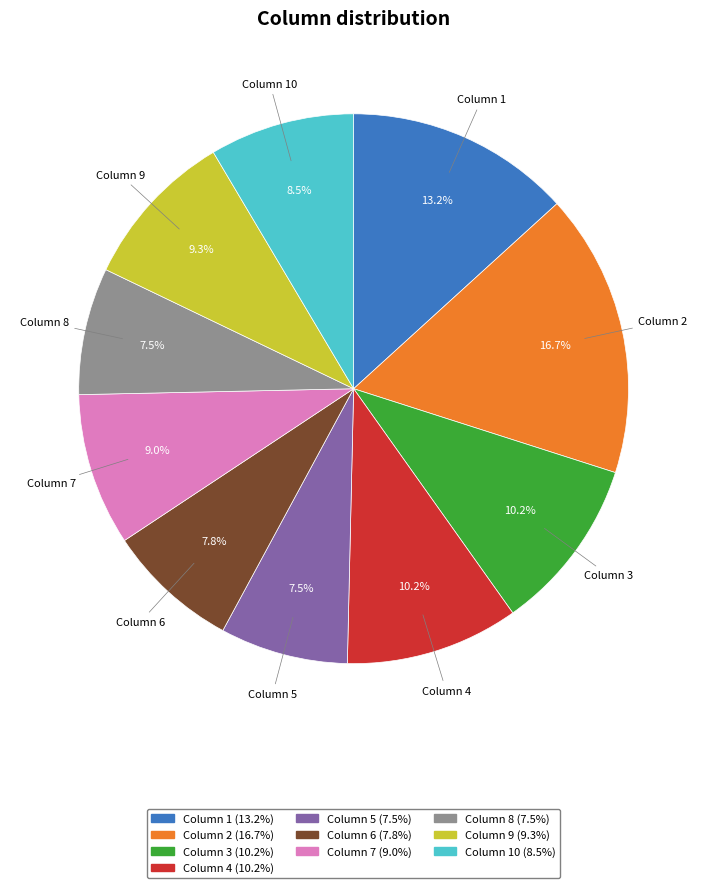

Between Column 9 (9.3%) and Column 2 (16.7%), which is larger?

Column 2 (16.7%)